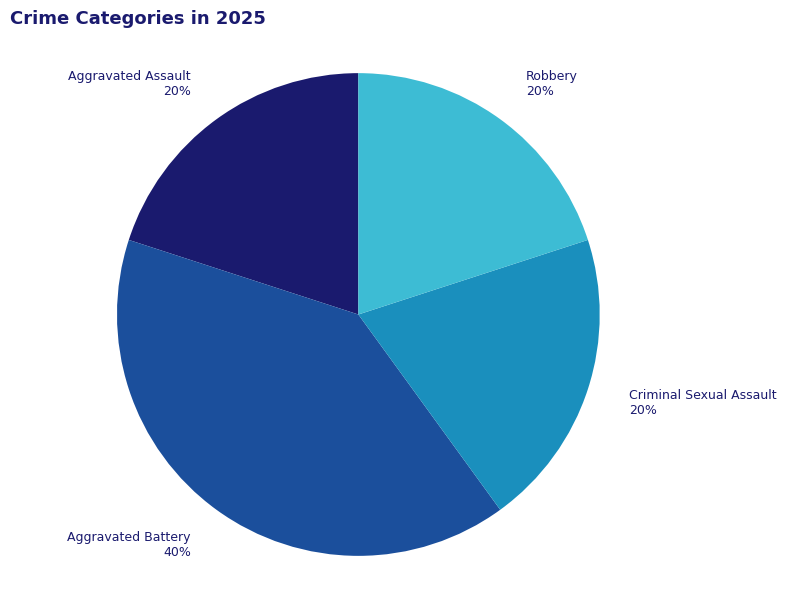

To the nearest percent, what is the combined percentage of Aggravated Assault 20% and Robbery 20%?

40%